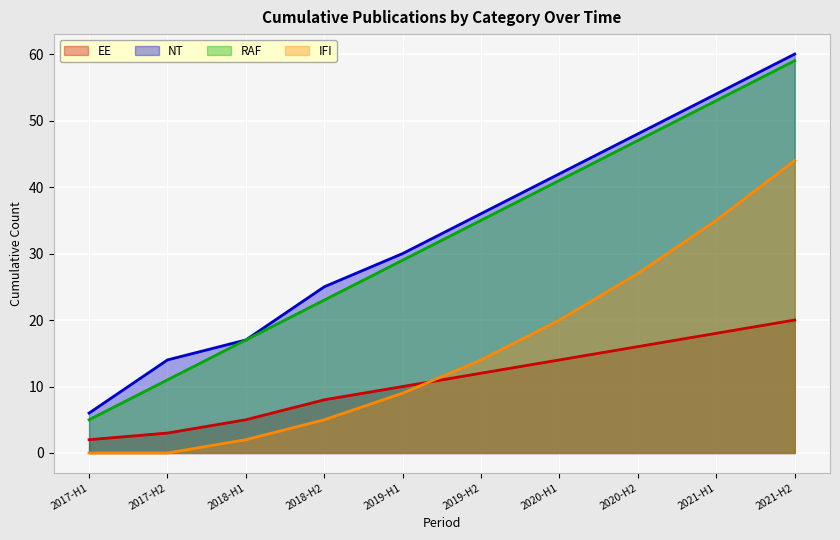

True or false: EE has a value of 2 at 2017-H1.

True